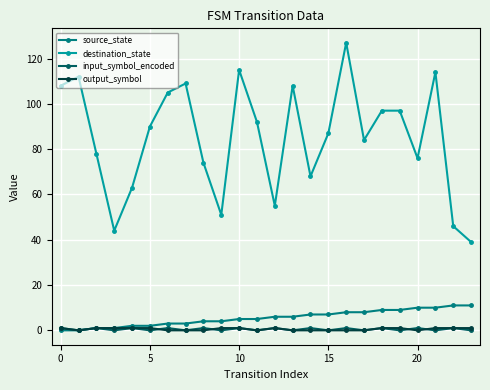

What is the maximum value shown in the chart?

127